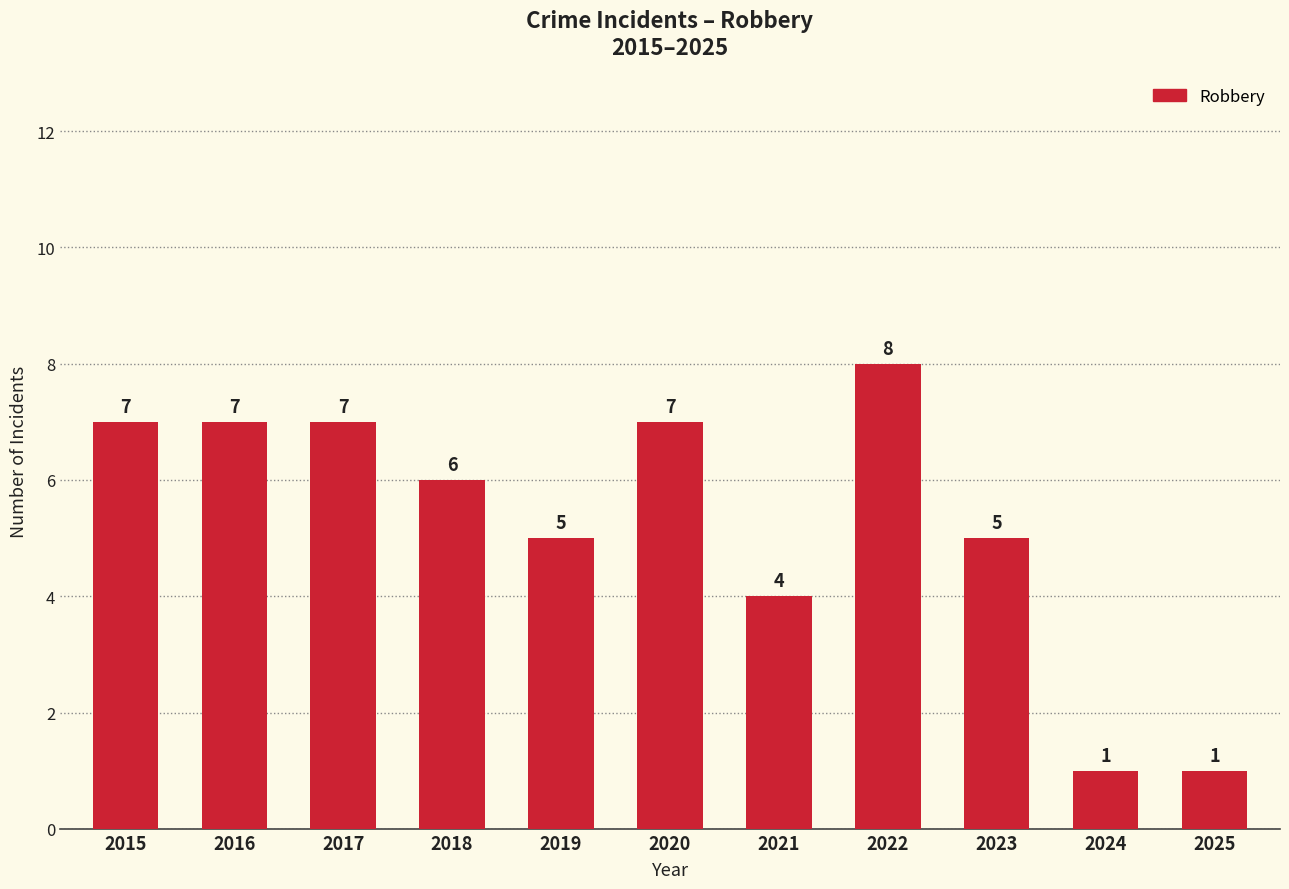

Count the values in the range 4 to 7.

8